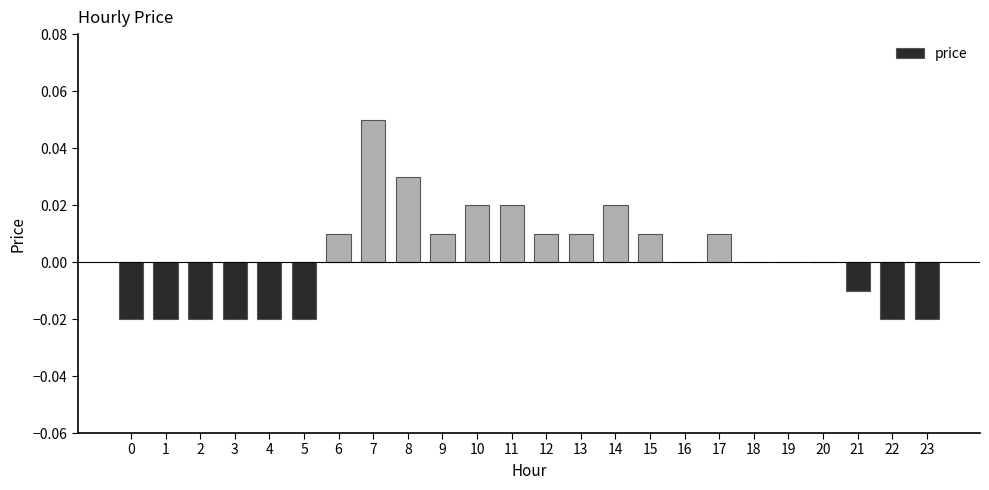

Between 18 and 3, which is larger?

18